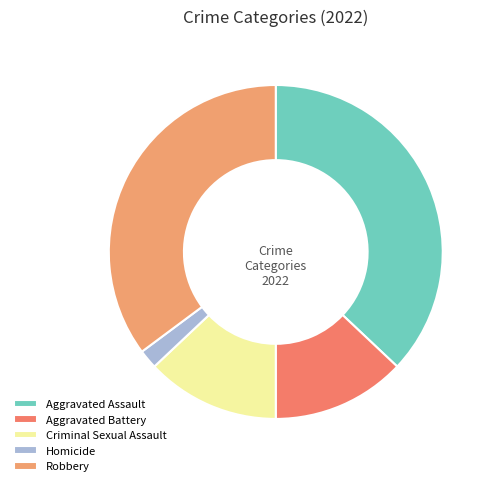

Count the number of slices in the pie.

5